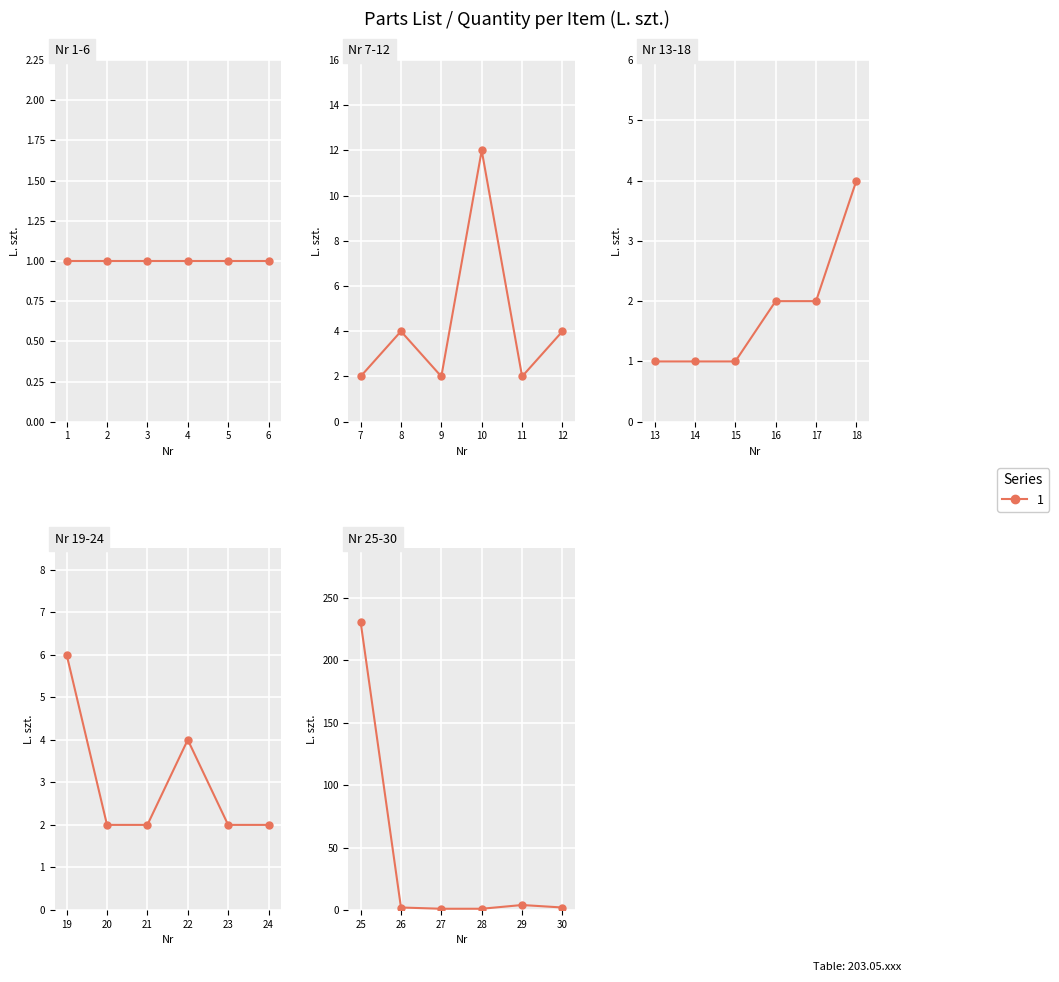

Rank the categories by value from lowest to highest.

1, 2, 3, 4, 5, 6, 13, 14, 15, 27, 28, 7, 9, 11, 16, 17, 20, 21, 23, 24, 26, 30, 8, 12, 18, 22, 29, 19, 10, 25